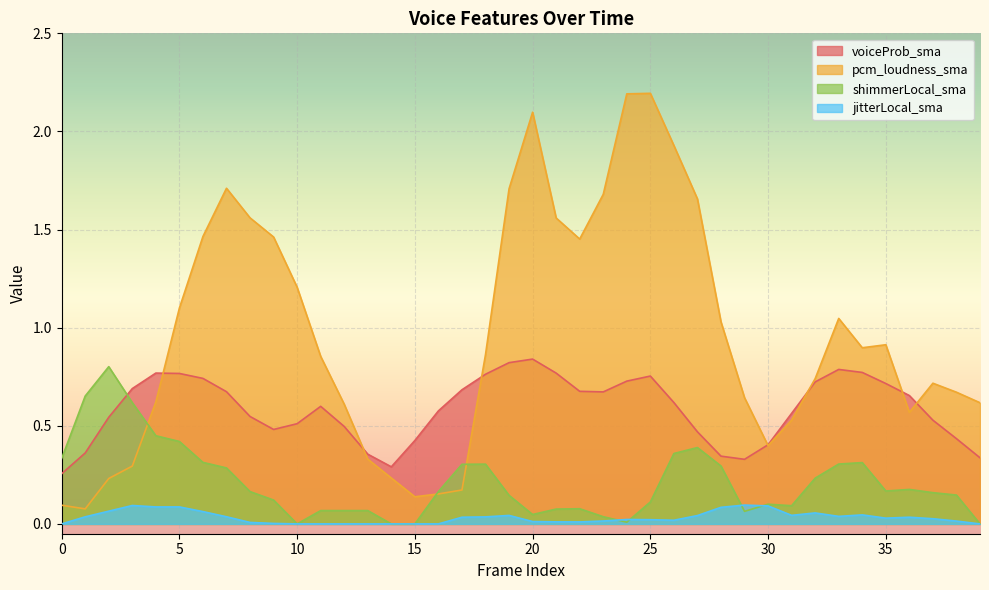

Between which two adjacent categories do pcm_loudness_sma and voiceProb_sma first intersect?

4 and 5